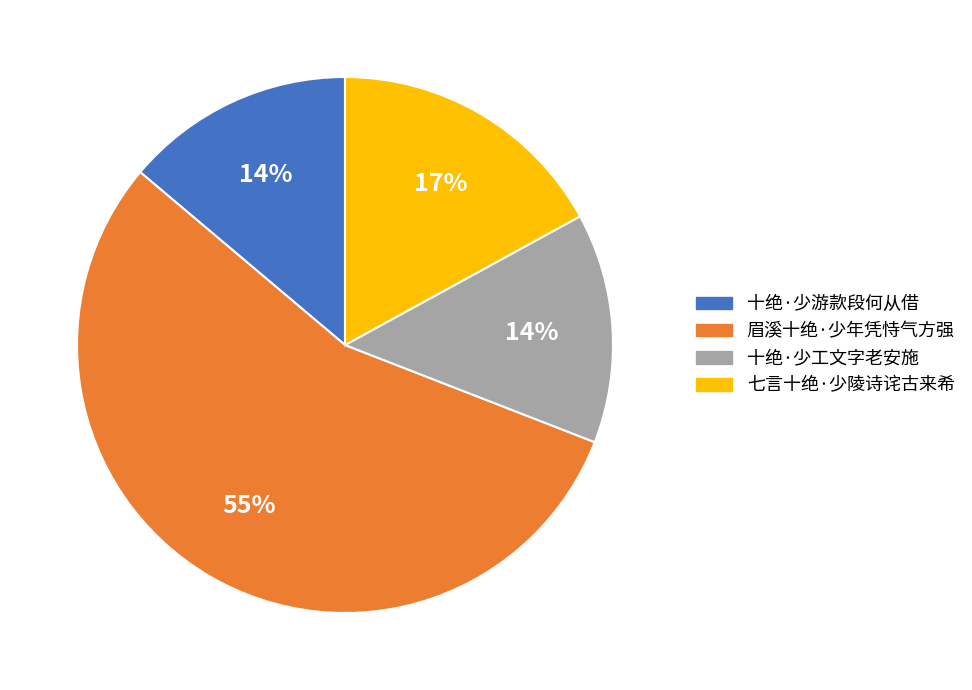

How many segments does this pie chart have?

4